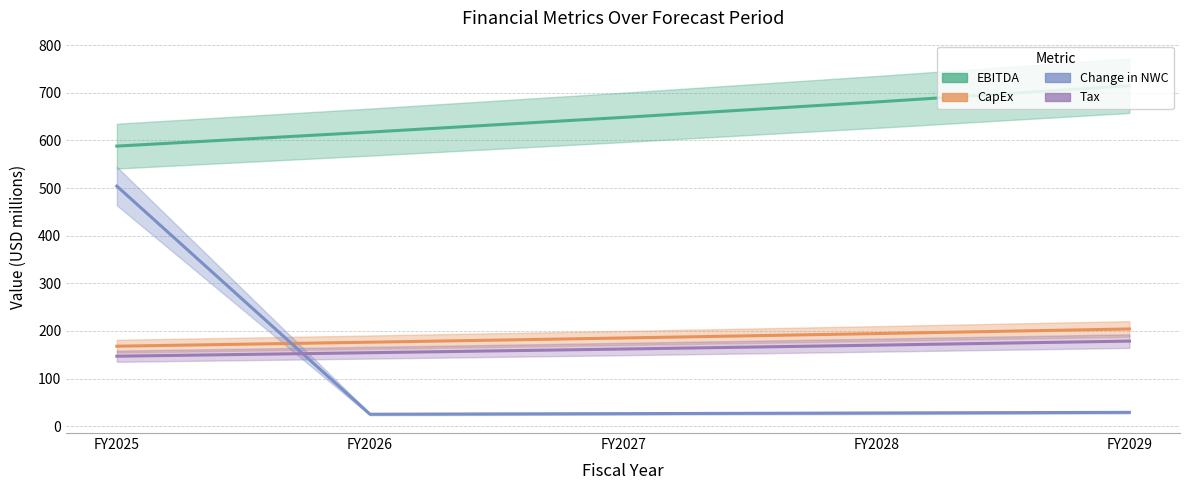

Reading left to right, transcribe all the data shown in this chart.

EBITDA: FY2025=588.0	FY2026=617.4	FY2027=648.3	FY2028=680.7	FY2029=714.7
CapEx: FY2025=168.0	FY2026=176.4	FY2027=185.2	FY2028=194.5	FY2029=204.2
Change in NWC: FY2025=504.0	FY2026=25.2	FY2027=26.5	FY2028=27.8	FY2029=29.2
Tax: FY2025=147.0	FY2026=154.3	FY2027=162.1	FY2028=170.2	FY2029=178.7